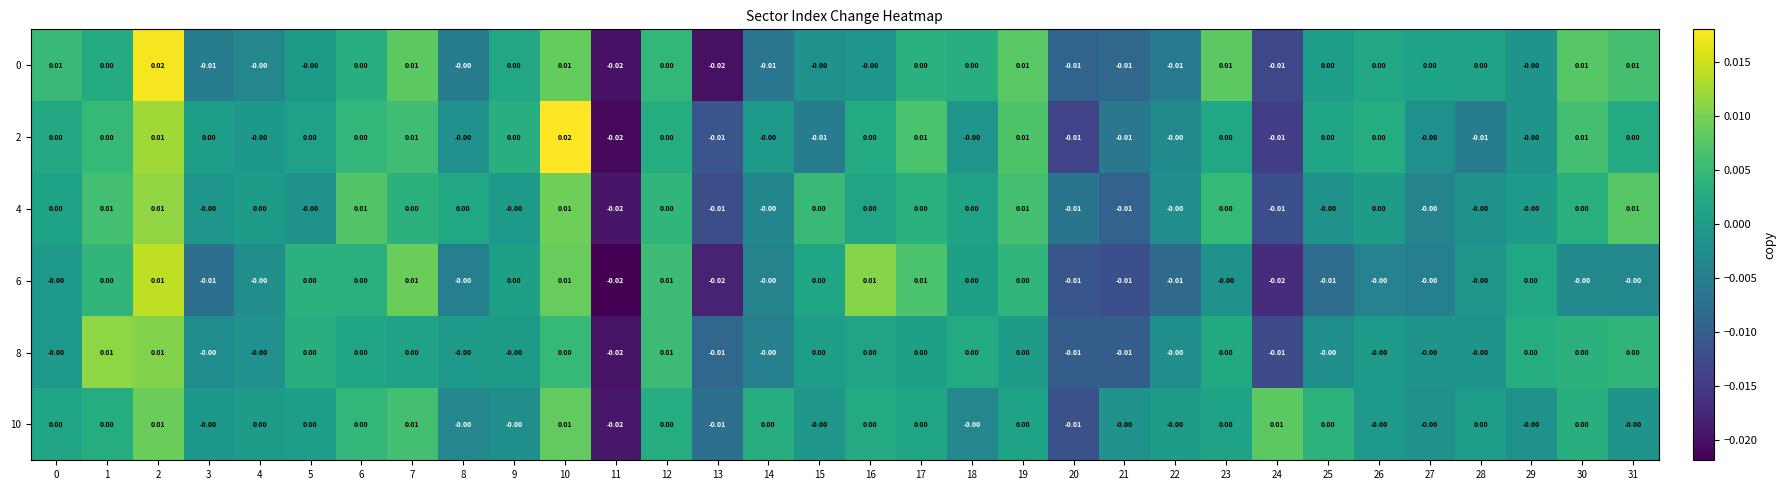

At which category is the sum across all series the highest?

2